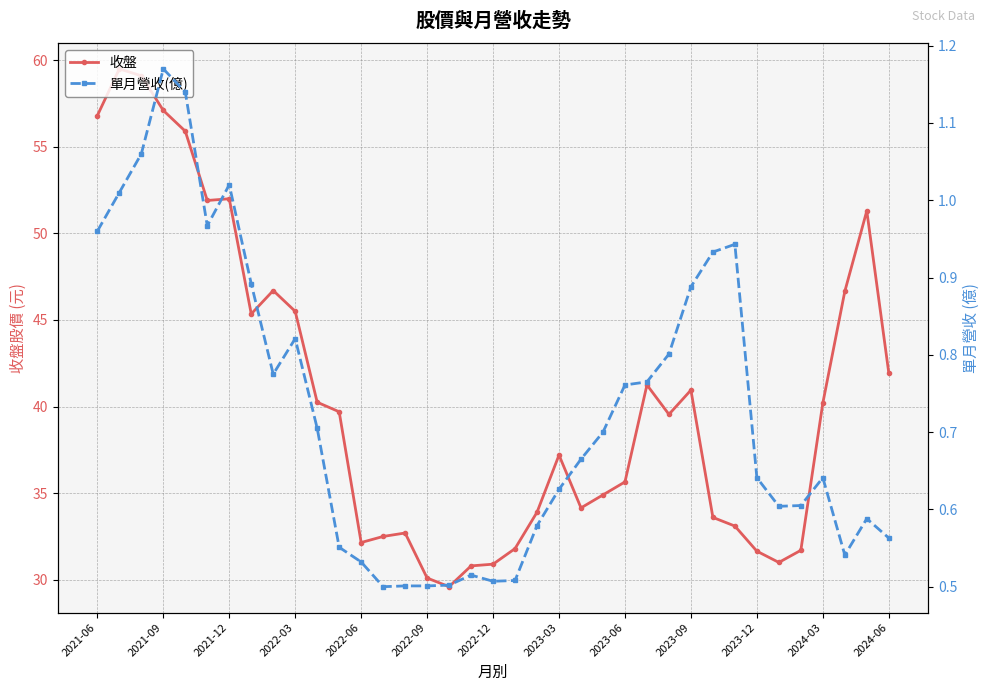

What is the average value of the 收盤 series?

40.5